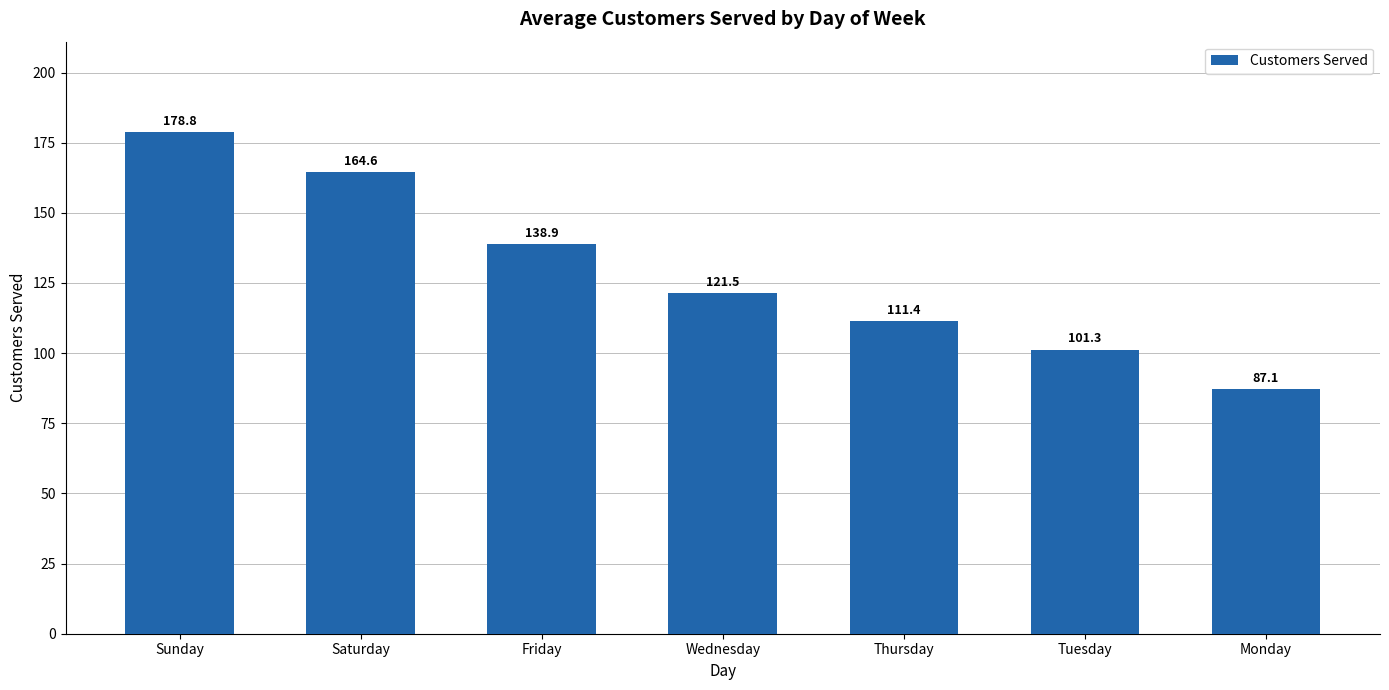

What is the sum of all values?

903.6